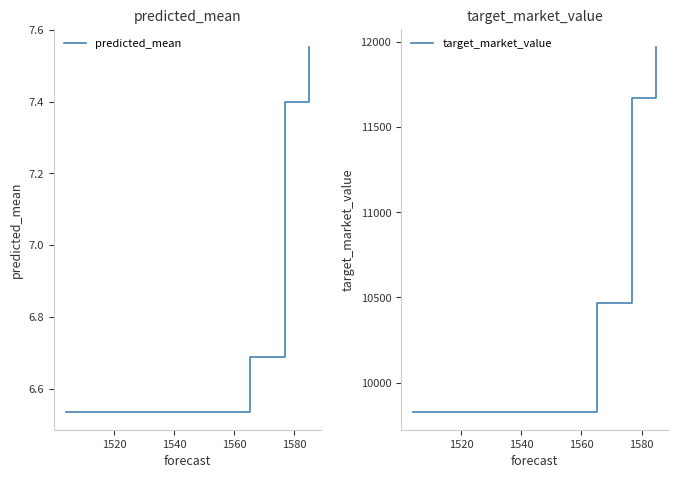

True or false: predicted_mean has more than 1 points higher than both neighbors.

False